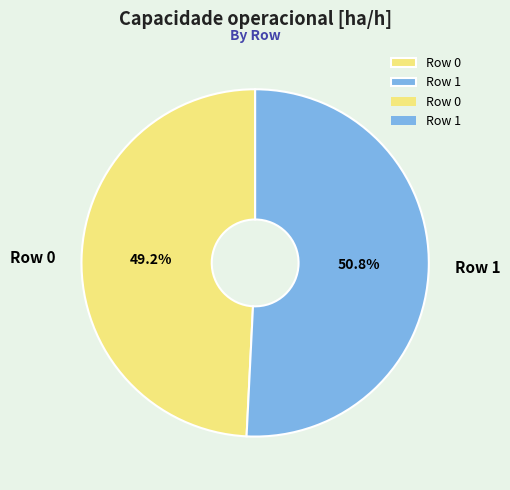

Rank the categories by value from lowest to highest.

Row 0, Row 1